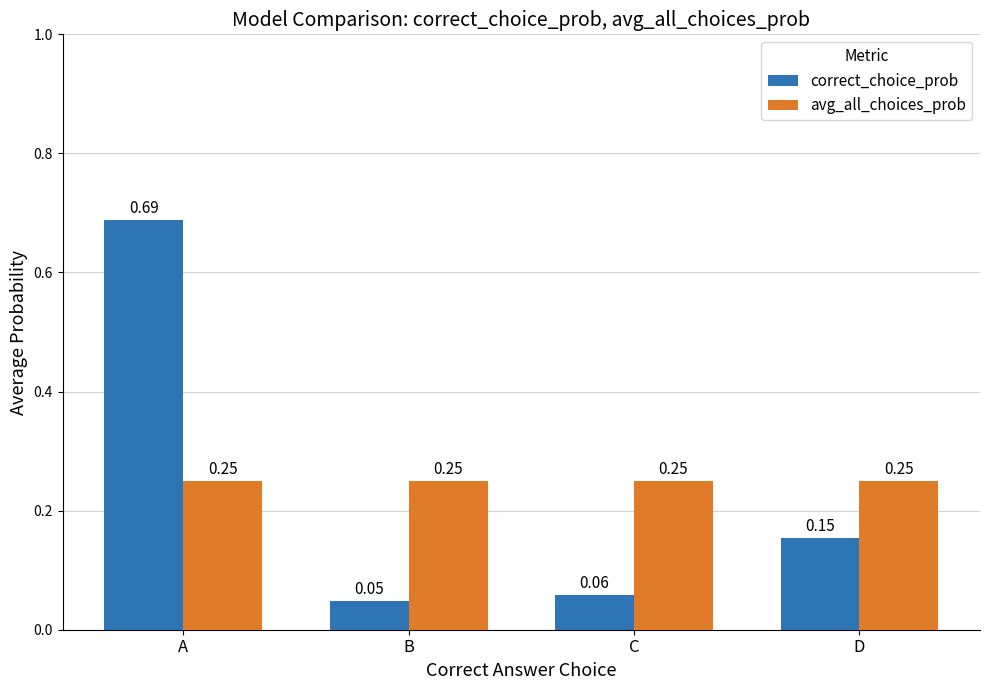

Where is correct_choice_prob nearest to the value 0?

B